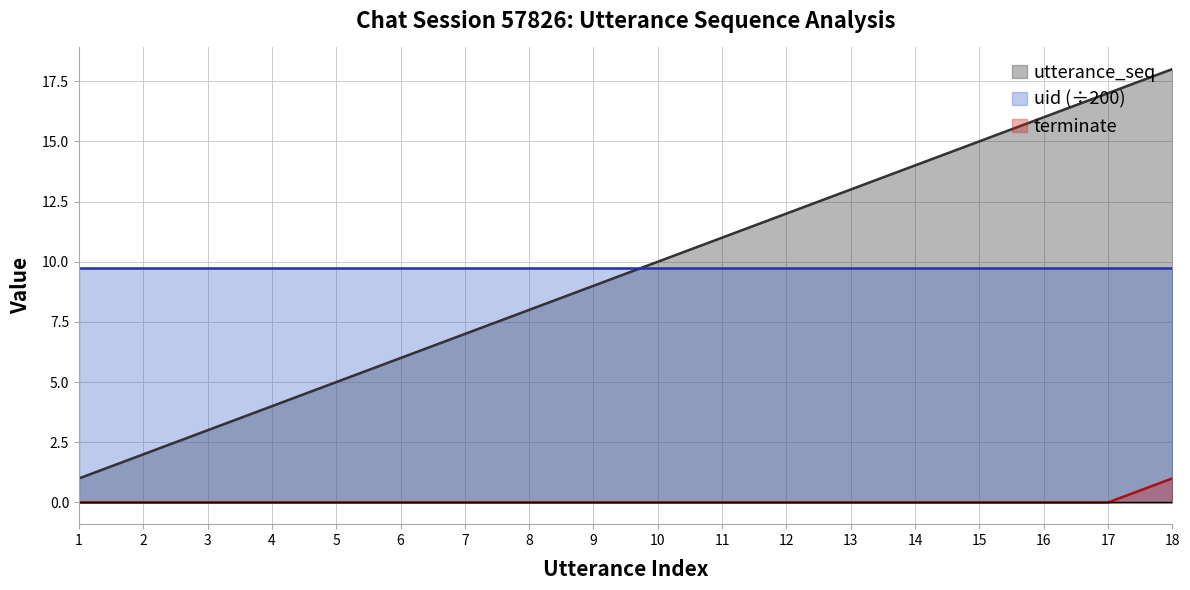

Is the value of terminate at 2 greater than the value of utterance_seq at 7?

No